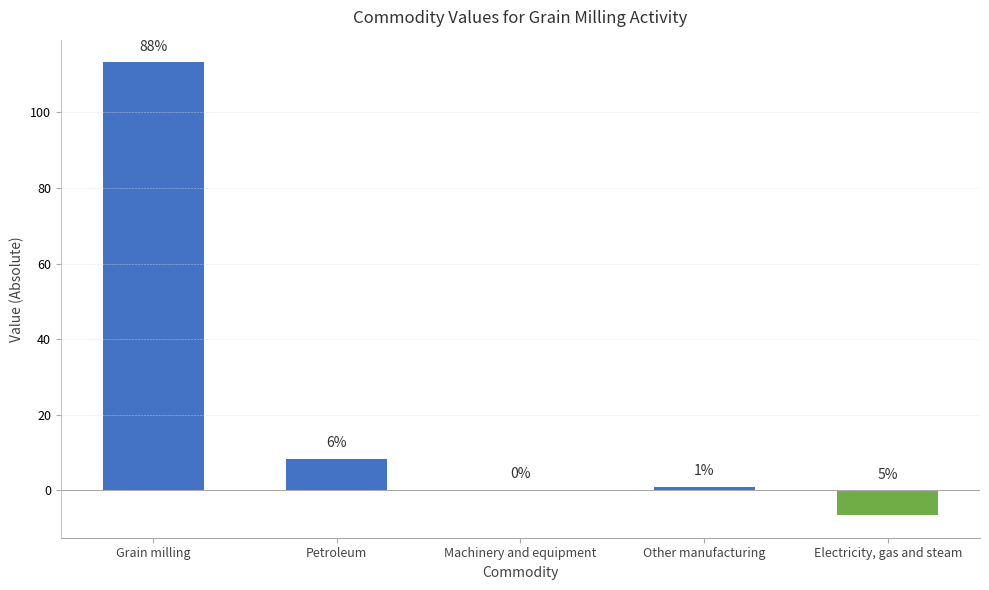

Are the bars horizontal?

No